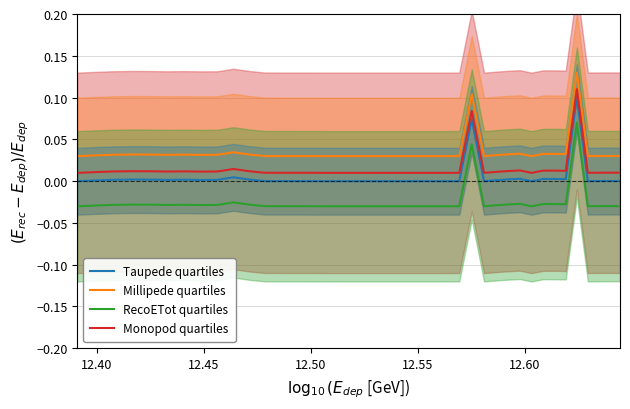

True or false: RecoETot quartiles and Taupede quartiles intersect in this chart.

False